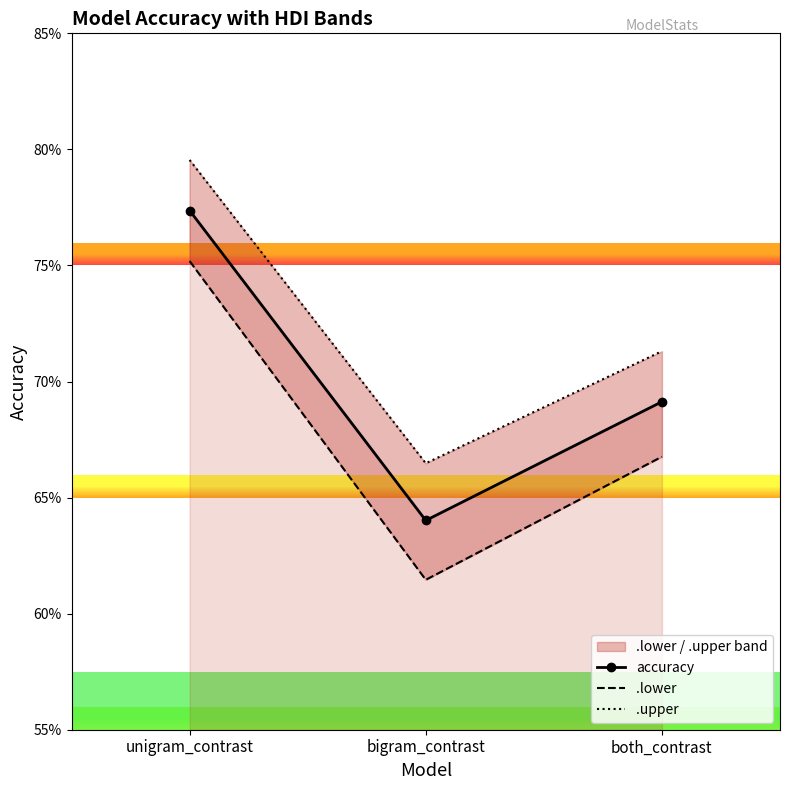

The value of .lower at bigram_contrast is 1.0. True or false?

False